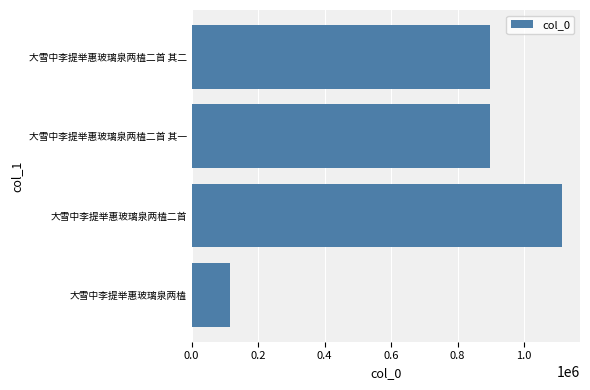

Which label corresponds to the largest value in the chart?

大雪中李提举惠玻璃泉两榼二首